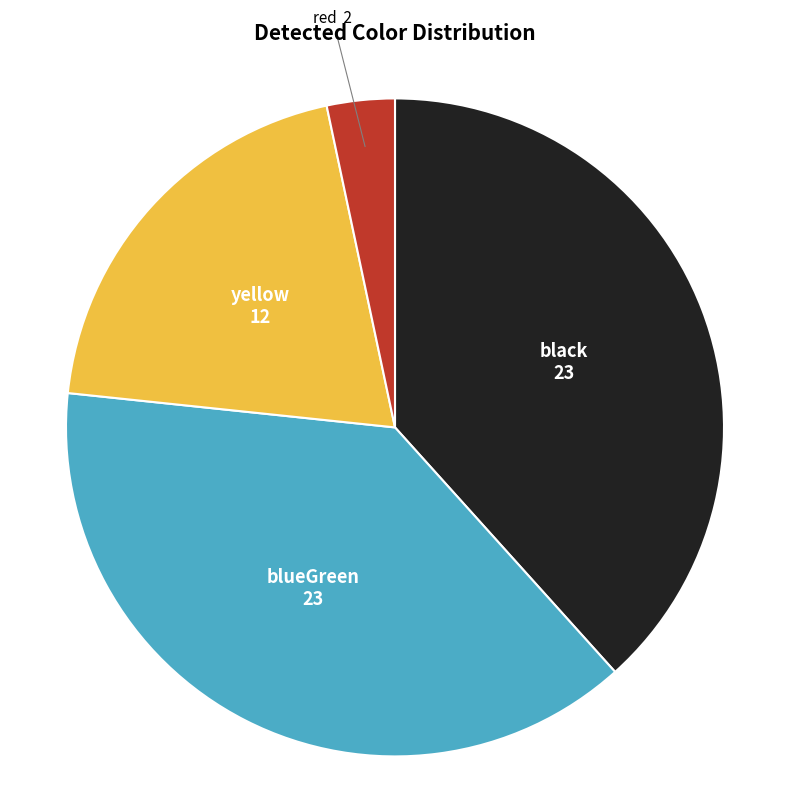

Does any single category account for the majority?

No